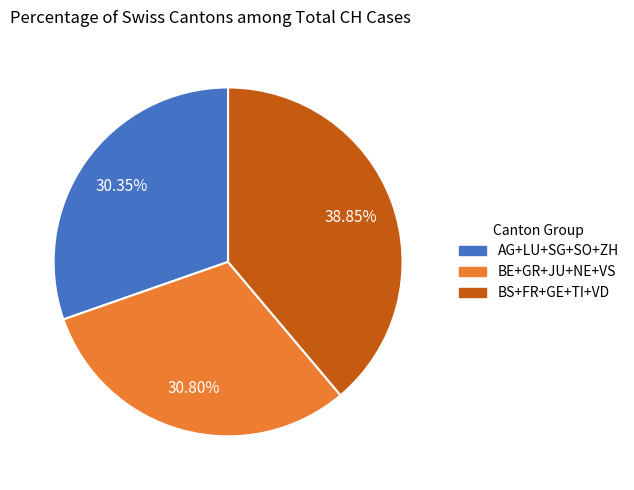

Is there any slice that represents more than half of the pie?

No